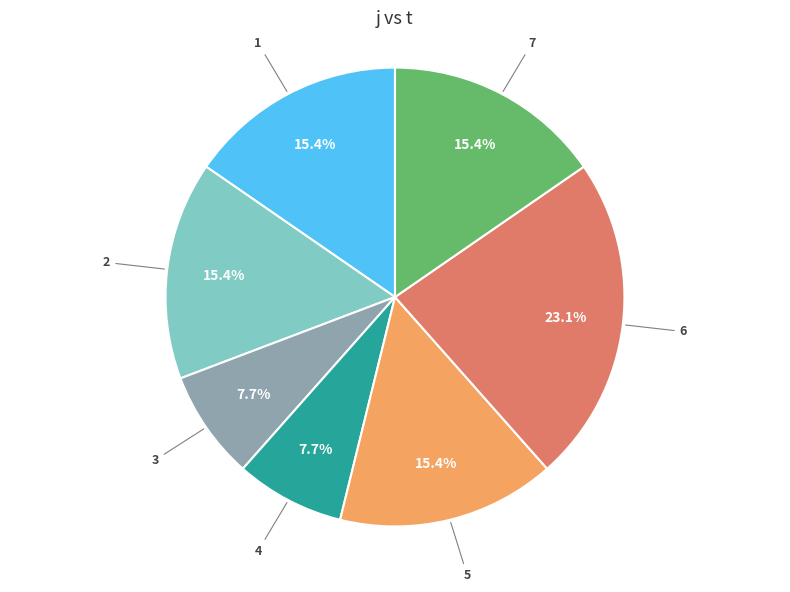

Count the number of slices in the pie.

7